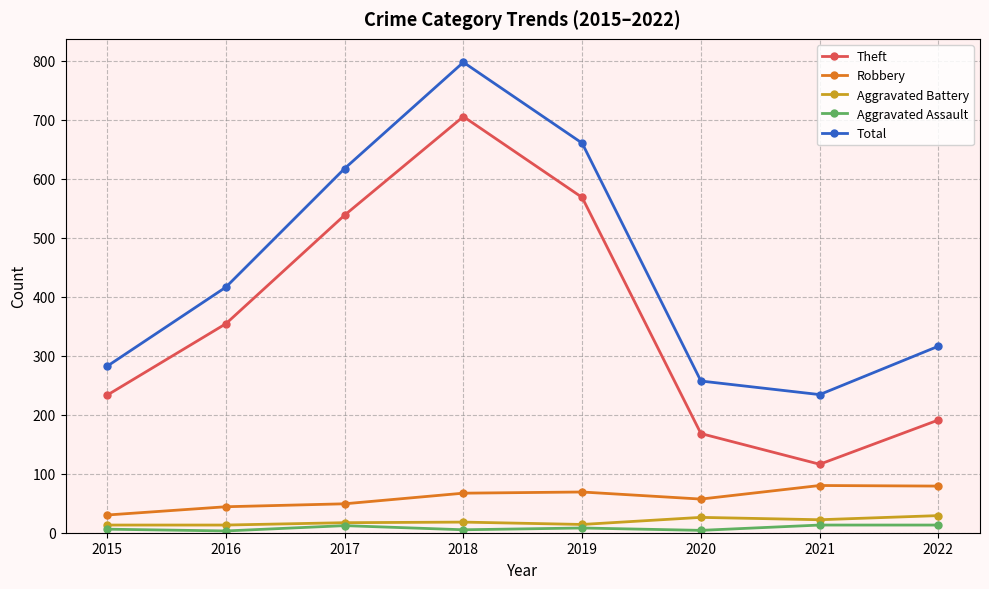

How many data points does each series have?

8